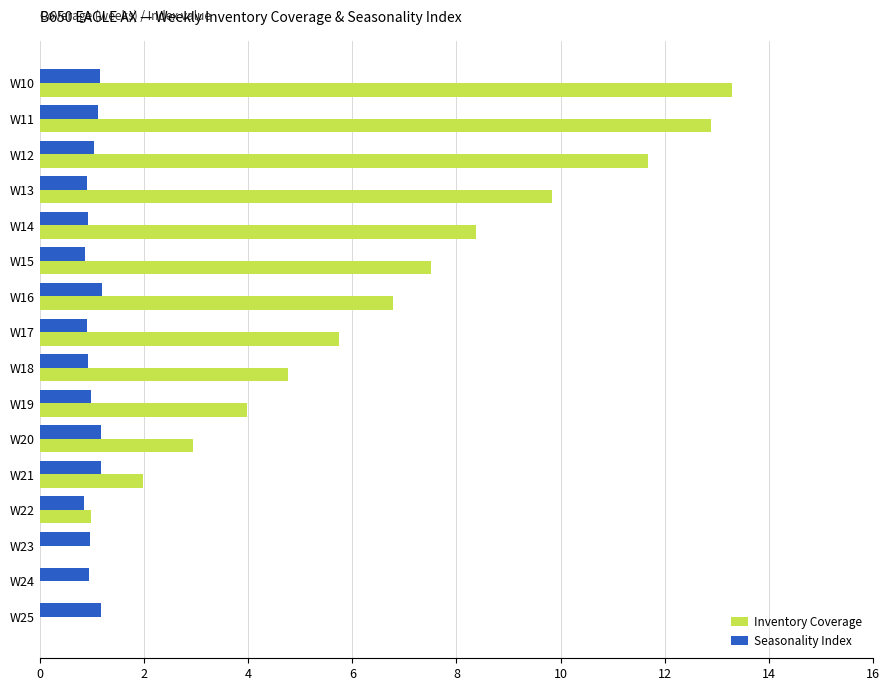

What are all the series names shown in the legend?

Inventory Coverage, Seasonality Index